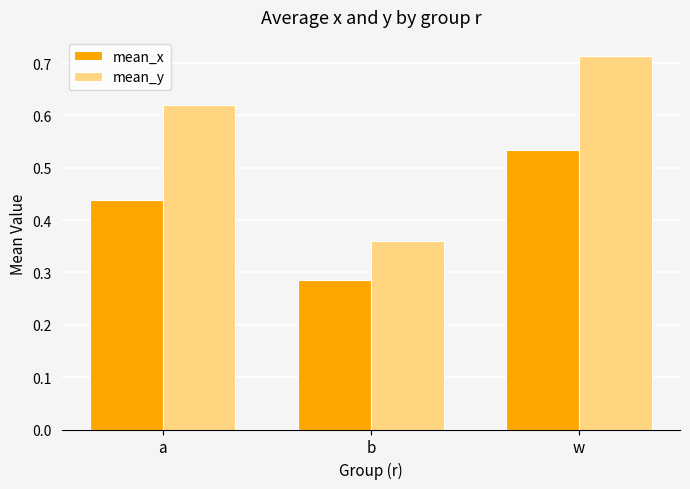

At which category does the chart reach its minimum across all series?

b